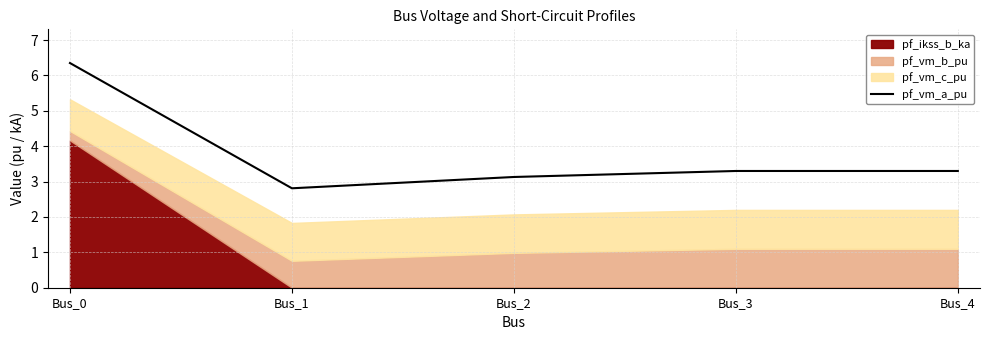

Between Bus_3 and Bus_4, which is larger?

Bus_3